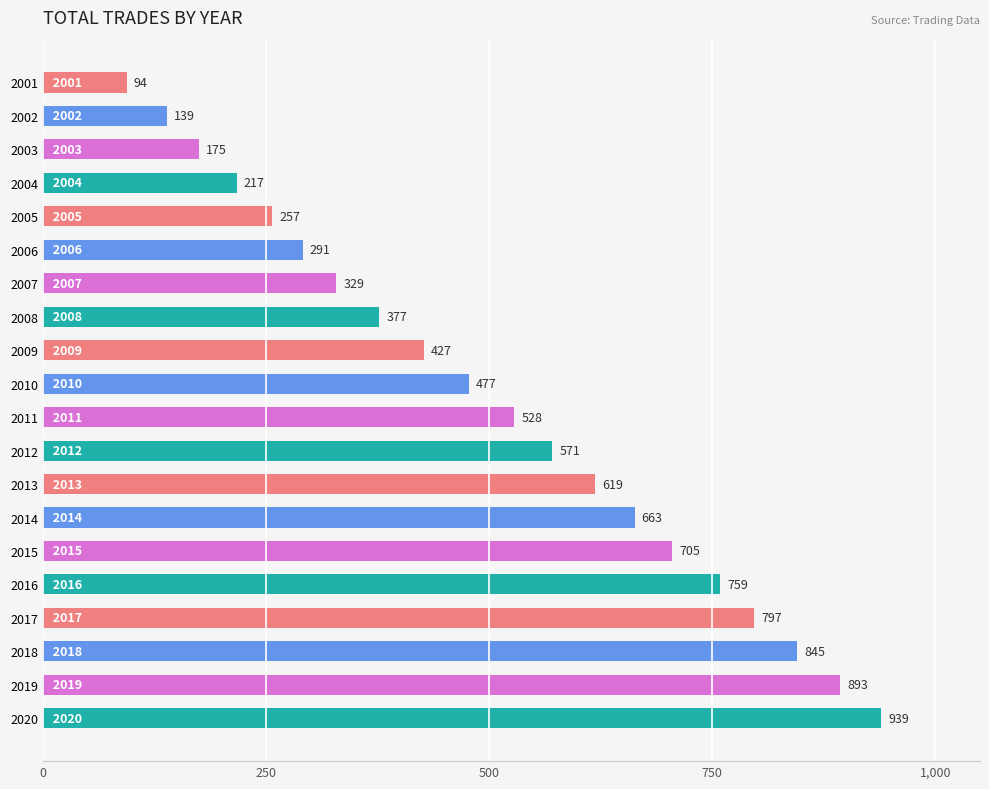

Between 2007 and 2004, which is larger?

2007